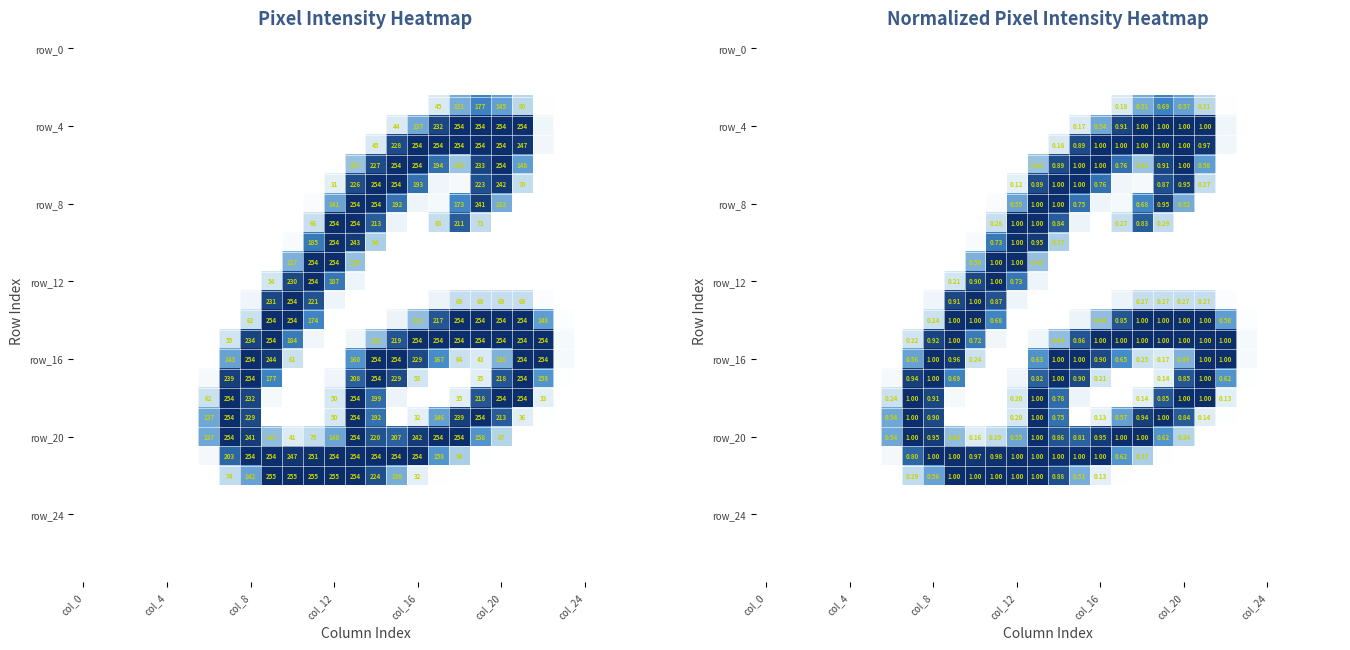

Which label corresponds to the smallest value in the chart?

col_0